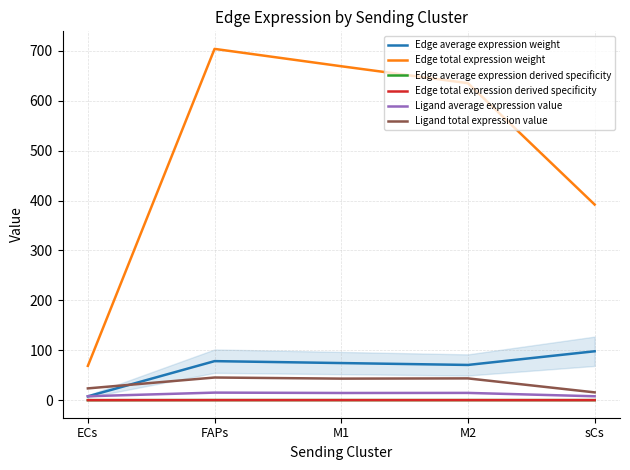

The value of Edge total expression weight at sCs is 243.6. True or false?

False